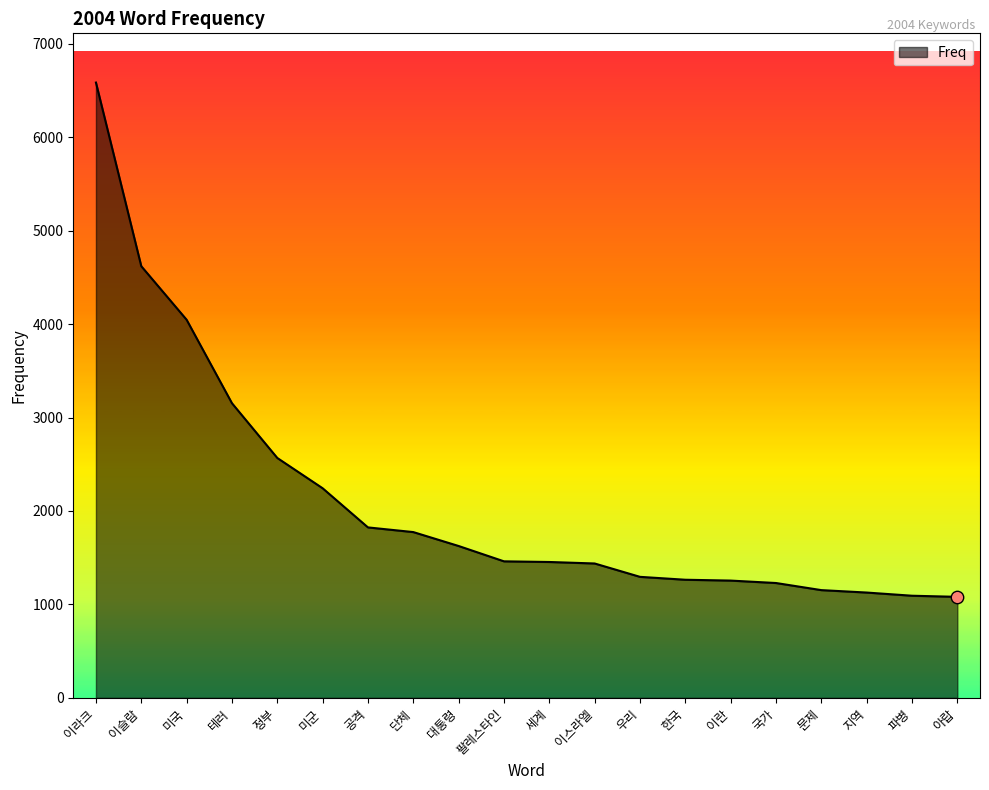

What is the change in value from 팔레스타인 to 우리?

-166